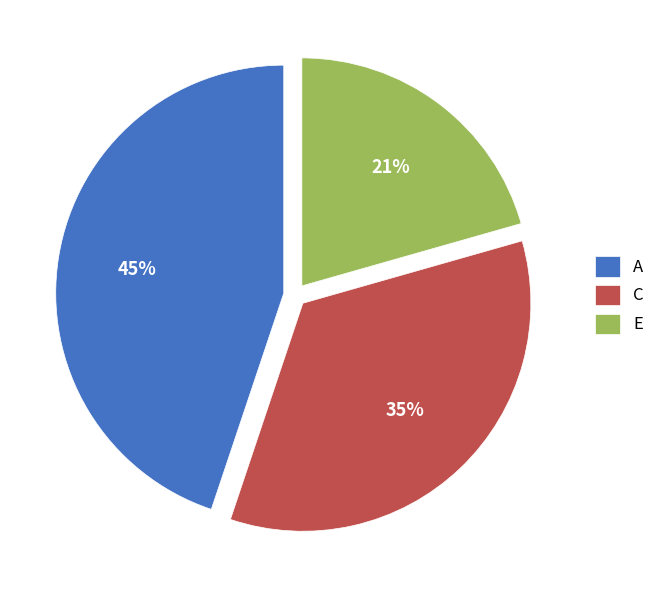

To the nearest percent, what portion does E represent?

21%